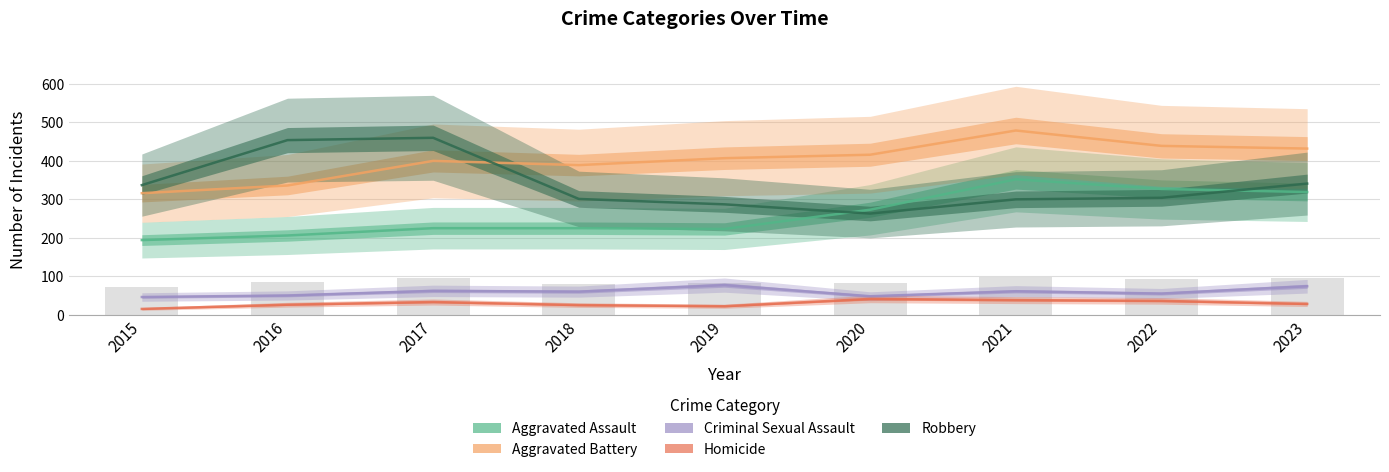

What is the lowest value of the Criminal Sexual Assault series?

46